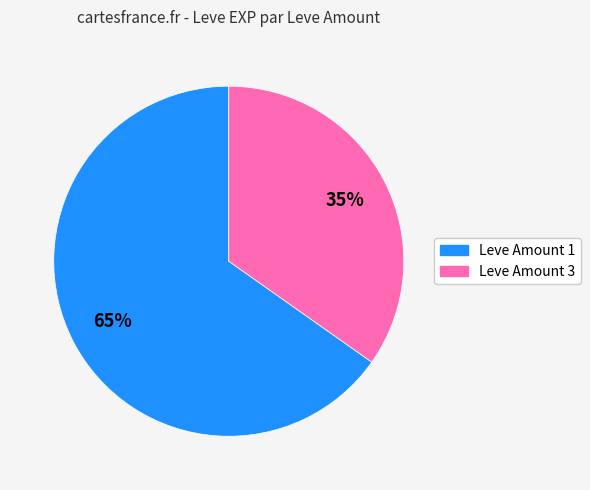

Is there a majority slice in this chart?

Yes